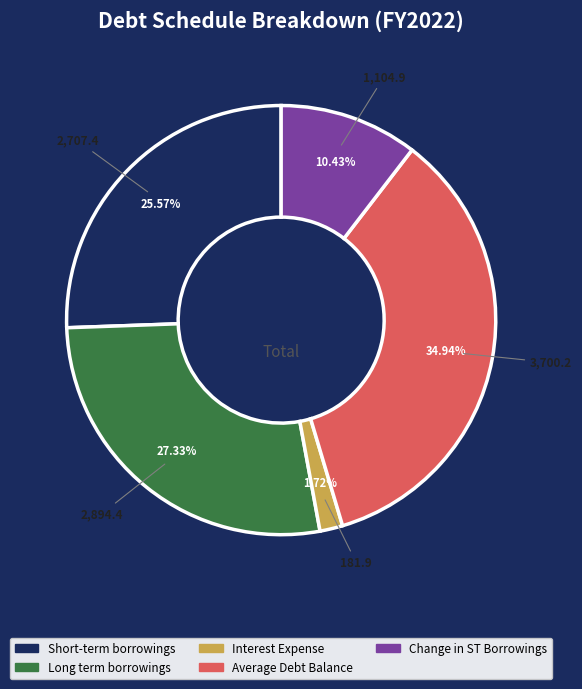

Is there any slice that represents more than half of the pie?

No